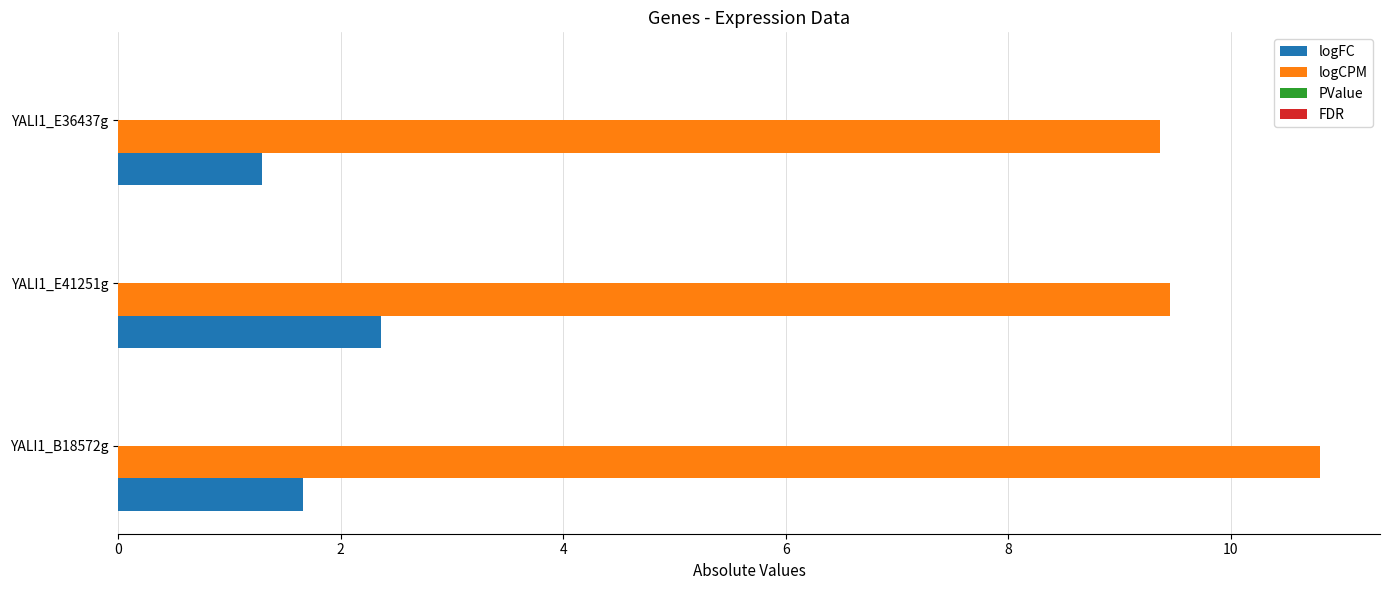

Between YALI1_E41251g and YALI1_E36437g, which series saw the biggest shift?

logFC